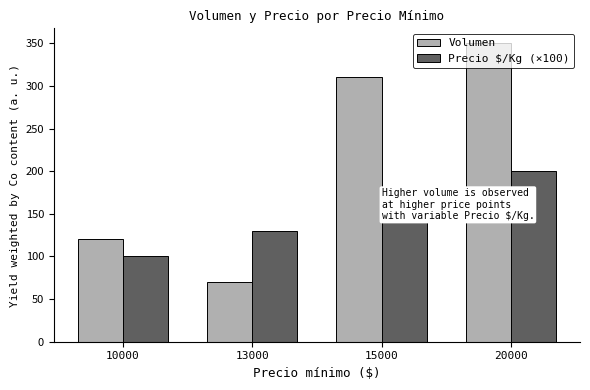

What is the difference between the second highest and second lowest values in the Volumen series?

190